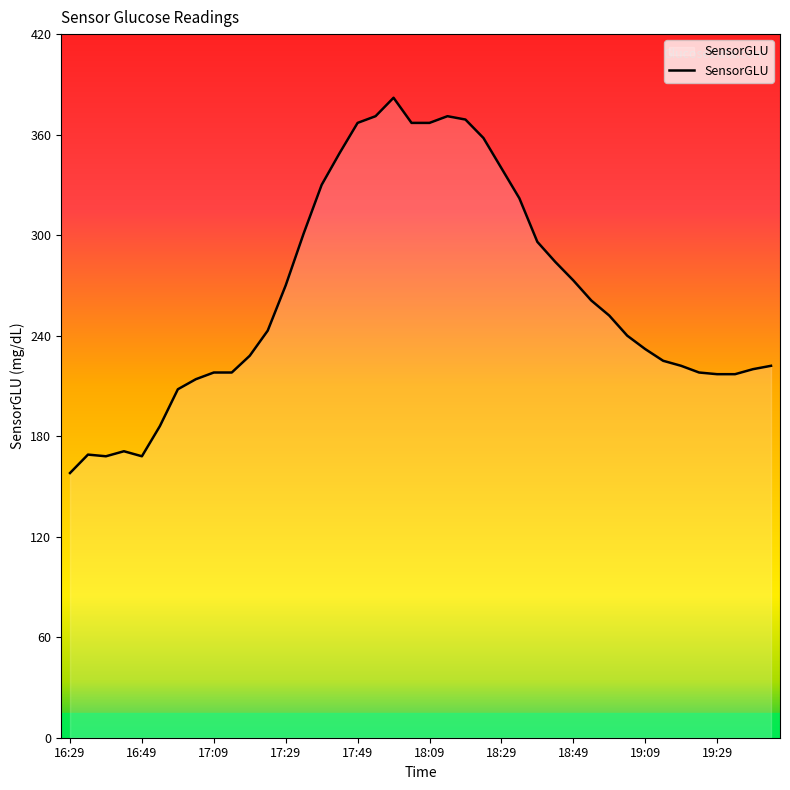

What is the smallest value displayed?

158